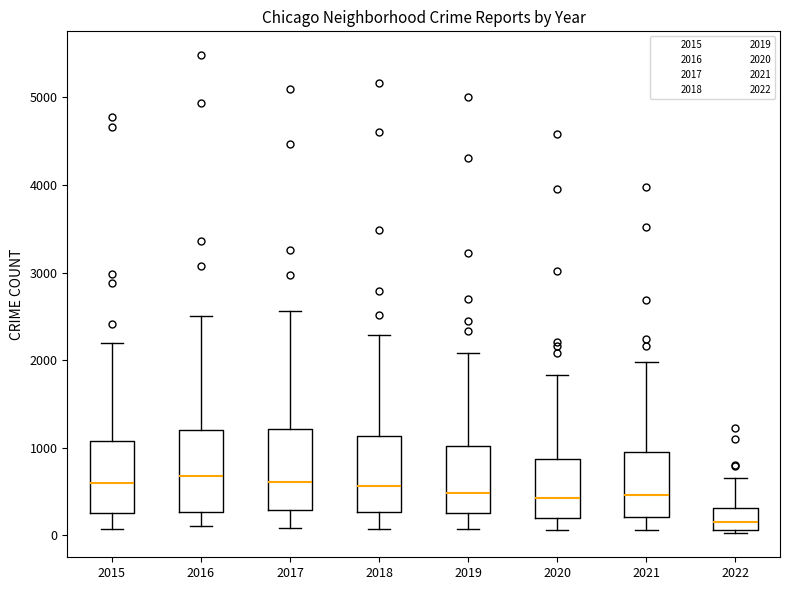

Where does the lower whisker of the box at x = 2017 end on the y-axis? The values are not printed on the chart, so give them approximately, as read against the axis.

100